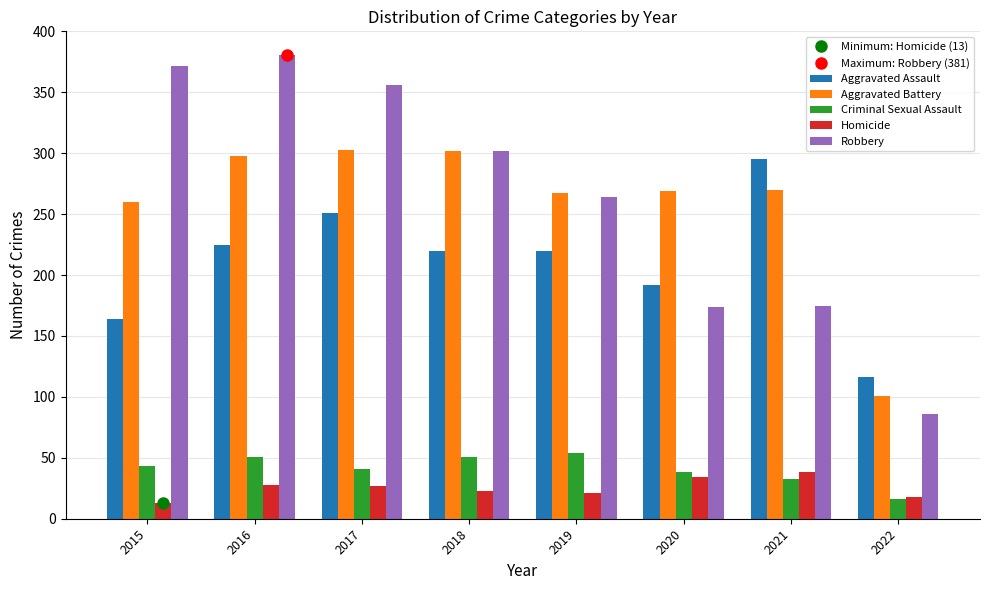

What is the difference between the second highest and minimum values in the Homicide series?

21